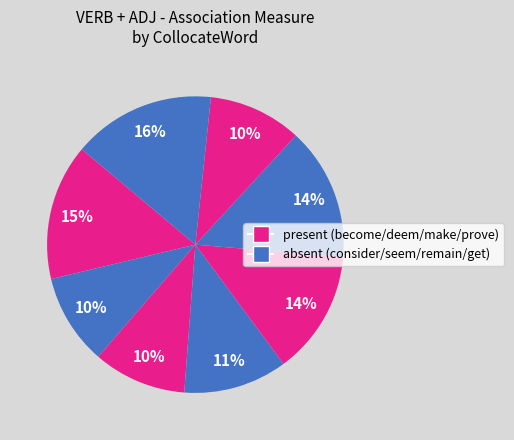

Rank the categories by value from lowest to highest.

consider, deem, prove, seem, make, remain, become, get